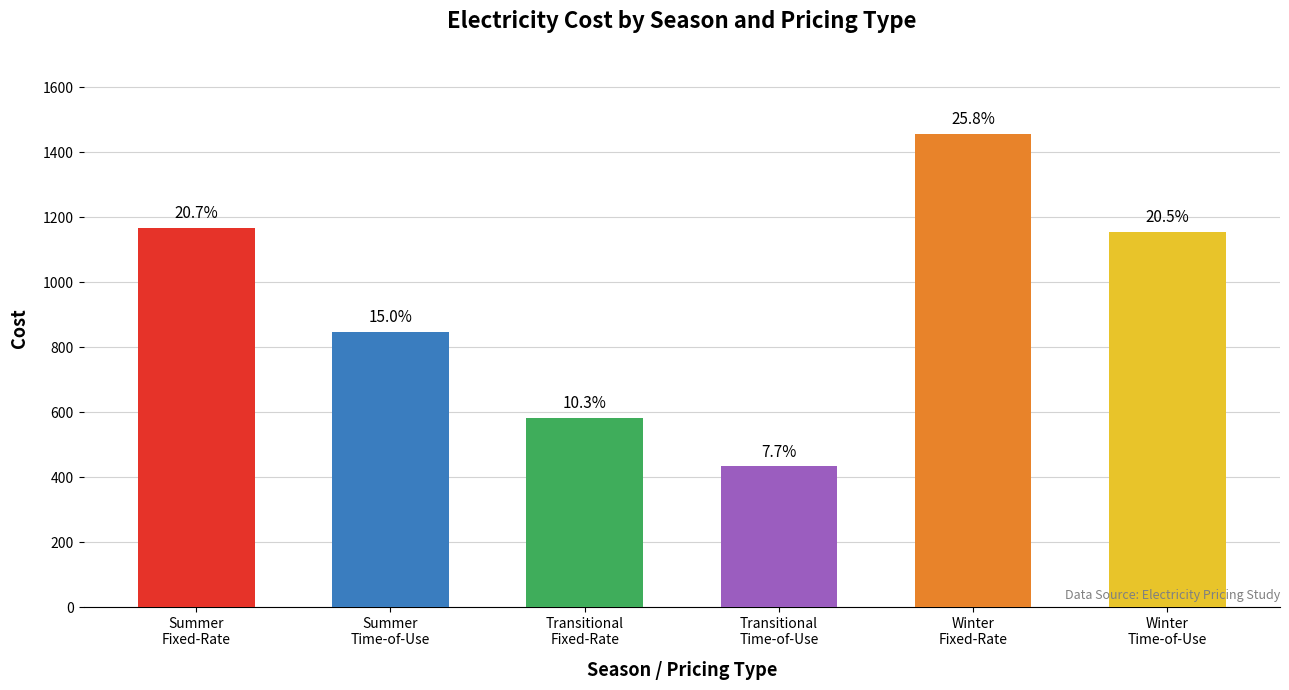

Where does the data first go above 1155?

Summer
Fixed-Rate